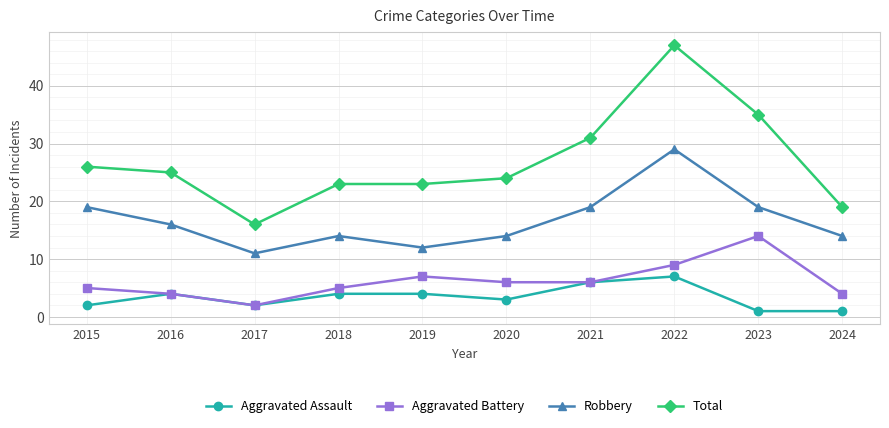

The Aggravated Assault series shows 5 at 2020. True or false?

False